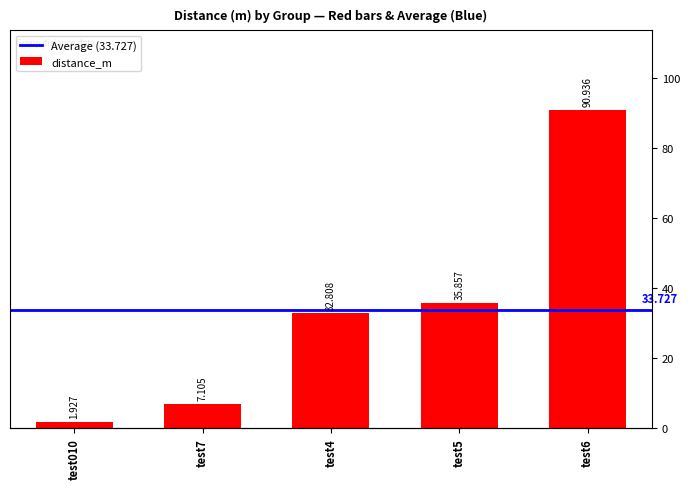

Rank the categories by value from lowest to highest.

test010, test7, test4, test5, test6